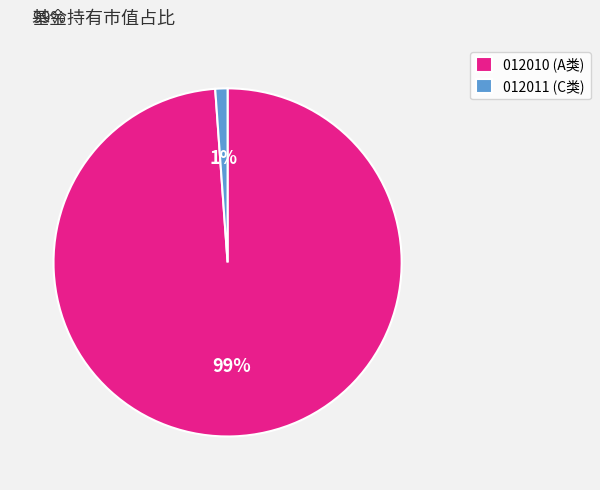

Count the number of slices in the pie.

2